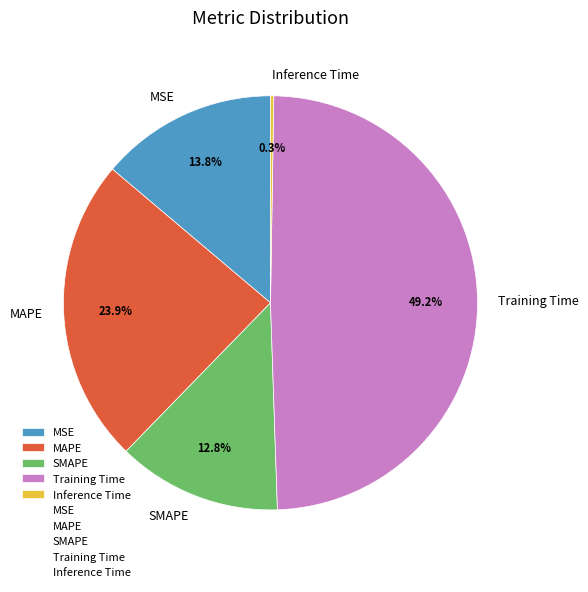

Is the sum of MSE and Training Time greater than half?

Yes